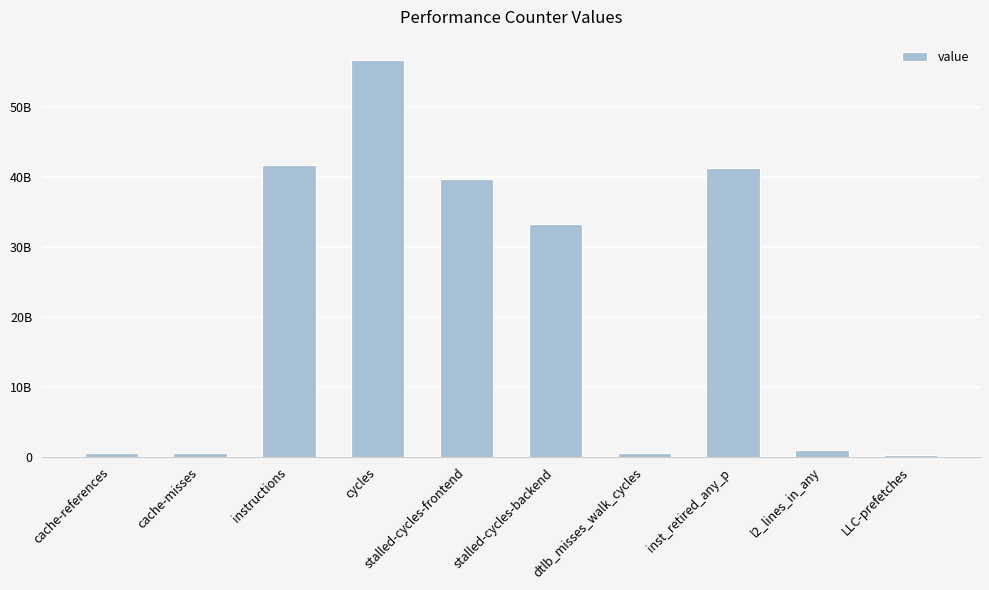

What is the ratio of the value at inst_retired_any_p to the value at instructions?

1.0